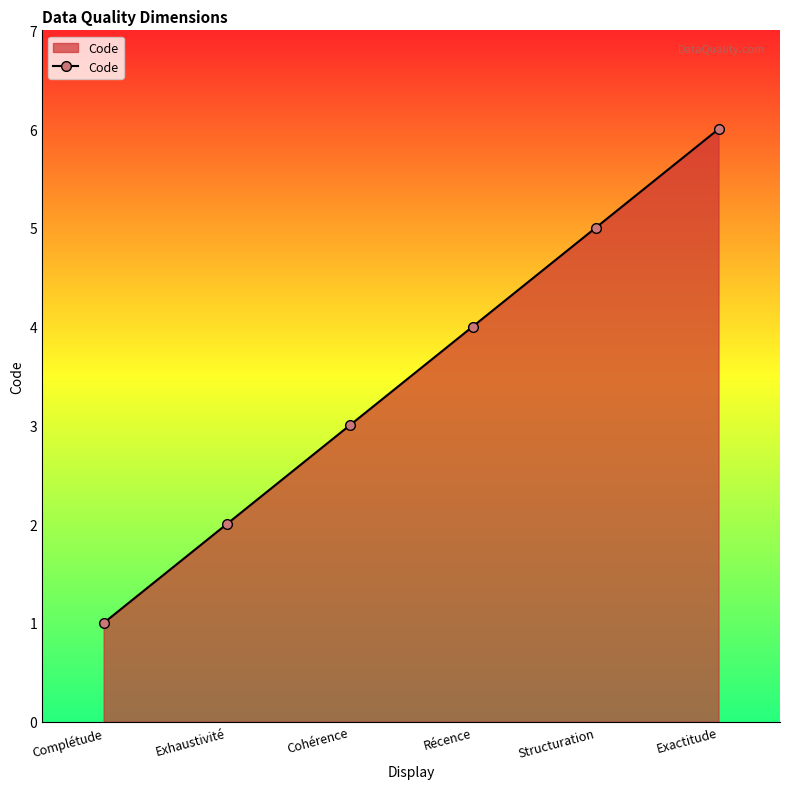

How many series are shown in this chart?

1